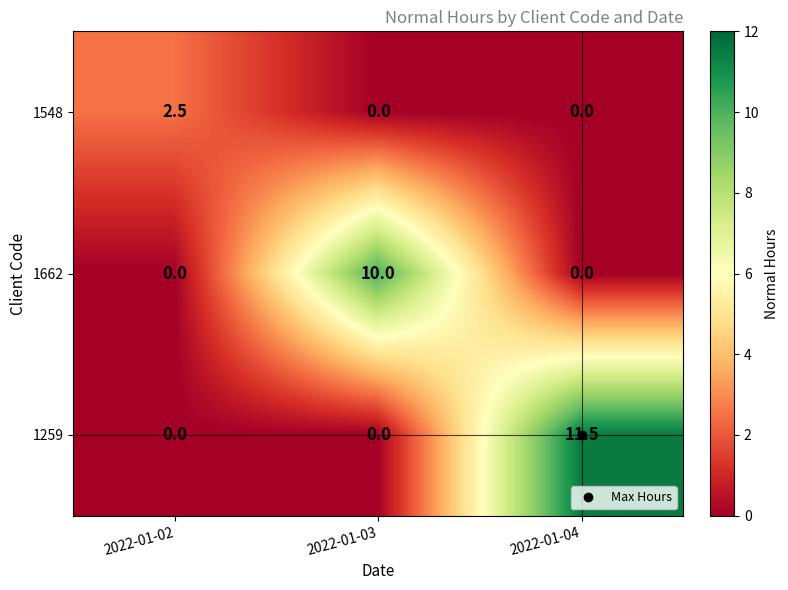

What is the spread (max minus min) of values at 2022-01-02?

2.5